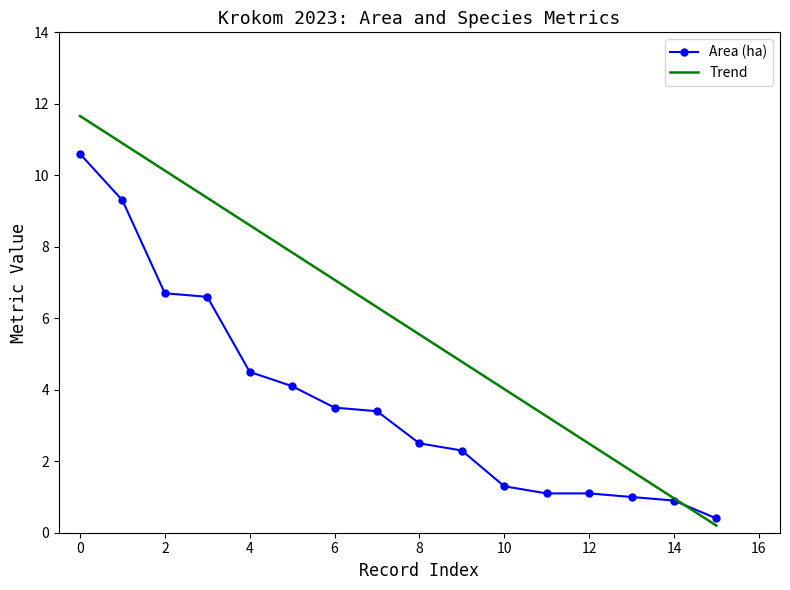

What is the sum of the Area (ha) values at 2023-07-05 and 2023-07-04?

7.6